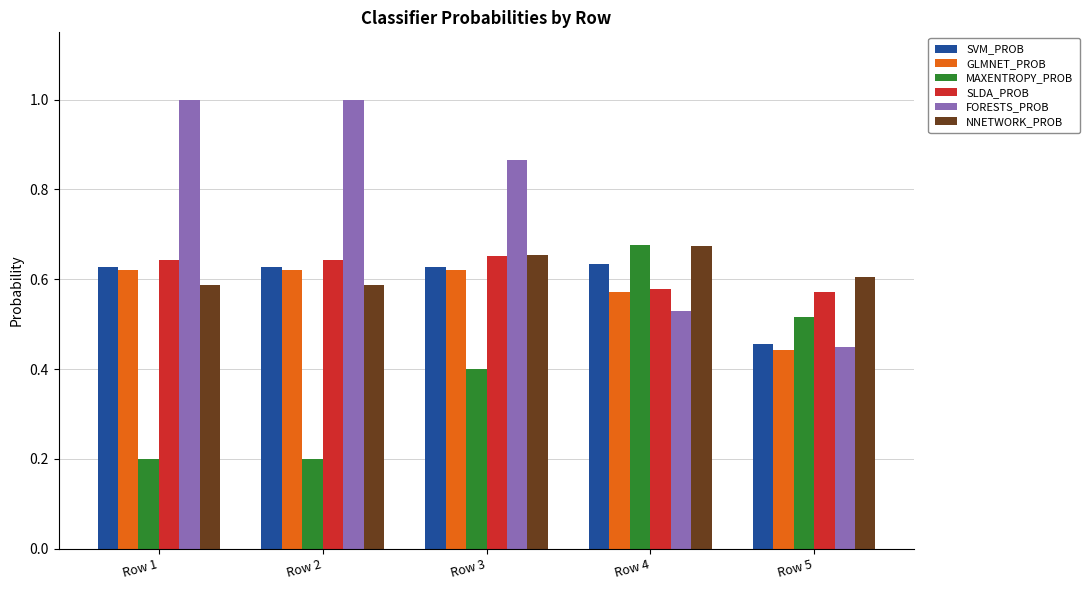

Where is SVM_PROB nearest to the value 0?

Row 5